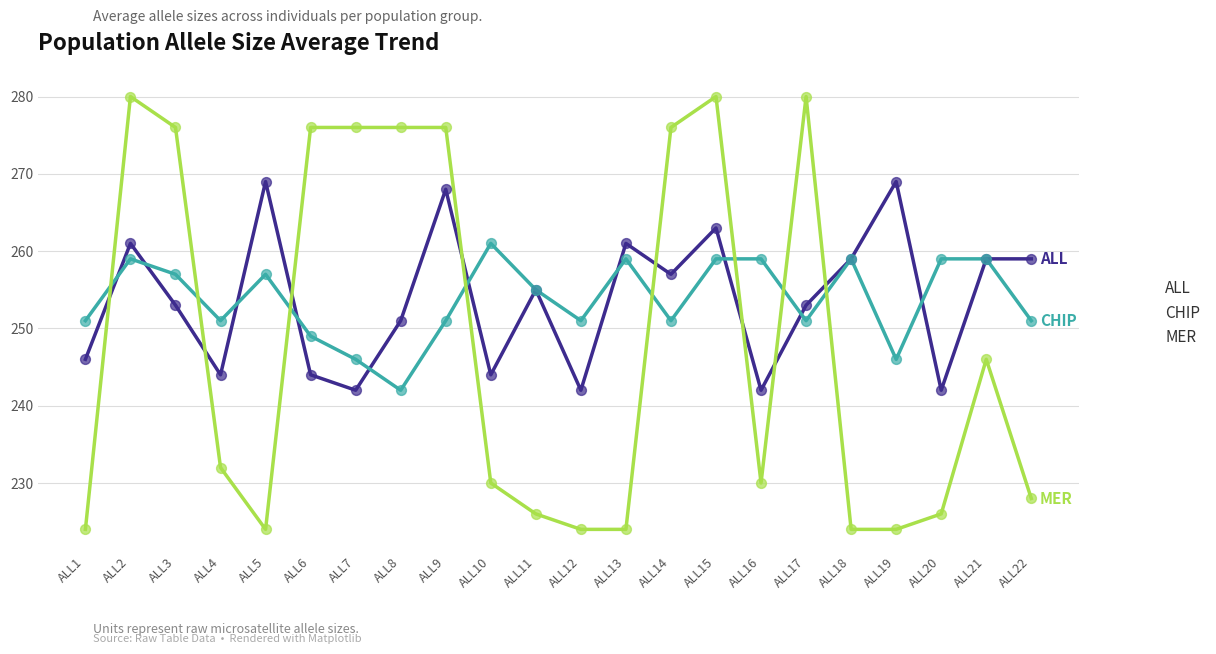

Is the value of MER at ALL1 greater than the value of CHIP at ALL10?

No